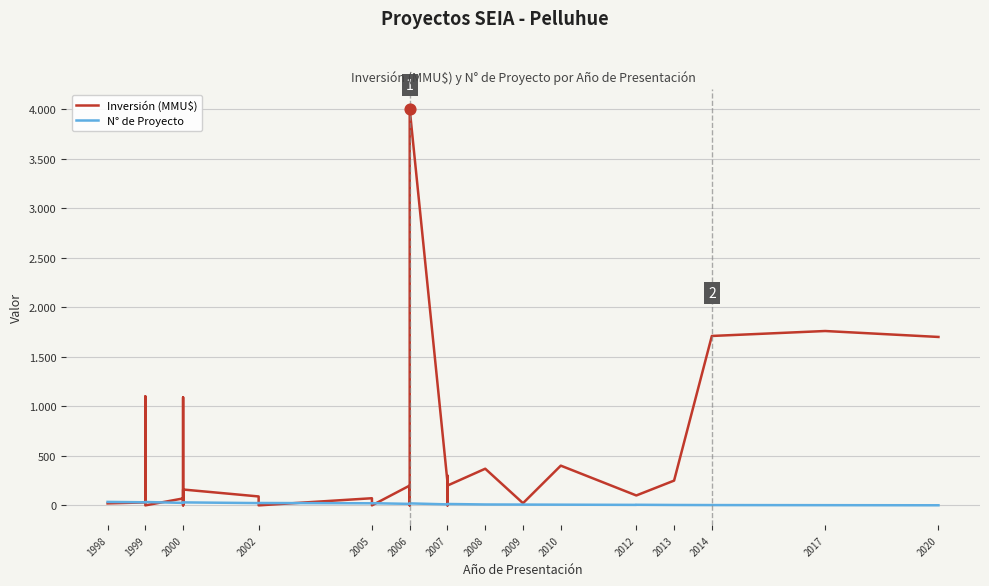

Is the value of Inversión (MMU$) at 1999 greater than the value of N° de Proyecto at 1999?

No